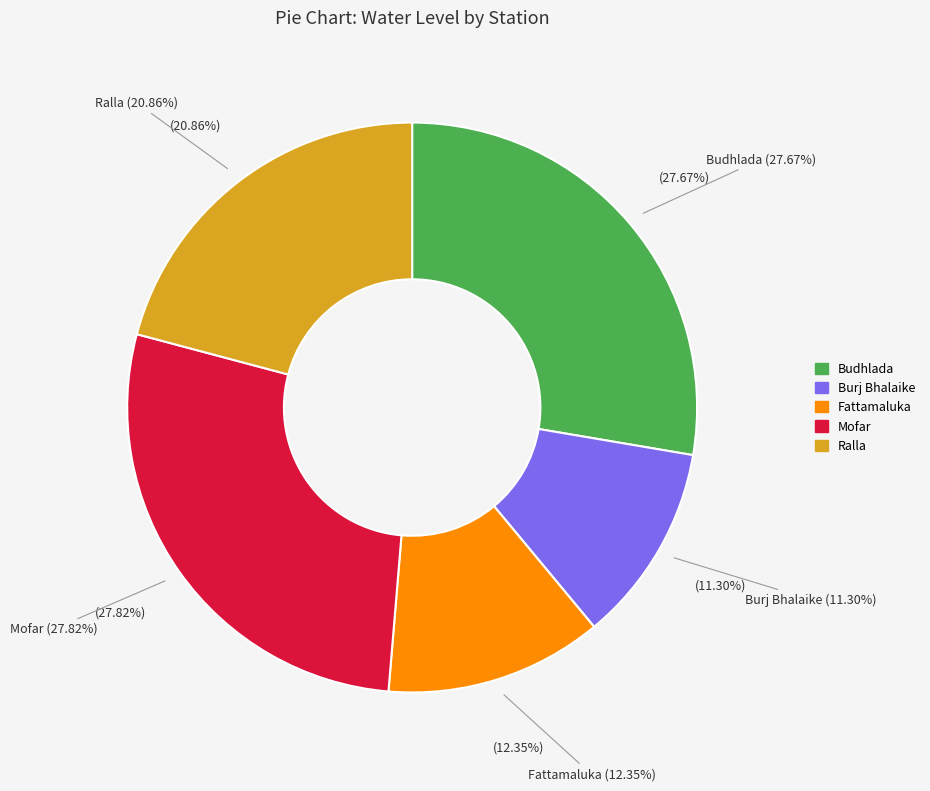

The Budhlada slice represents 18% of the pie. True or false?

False